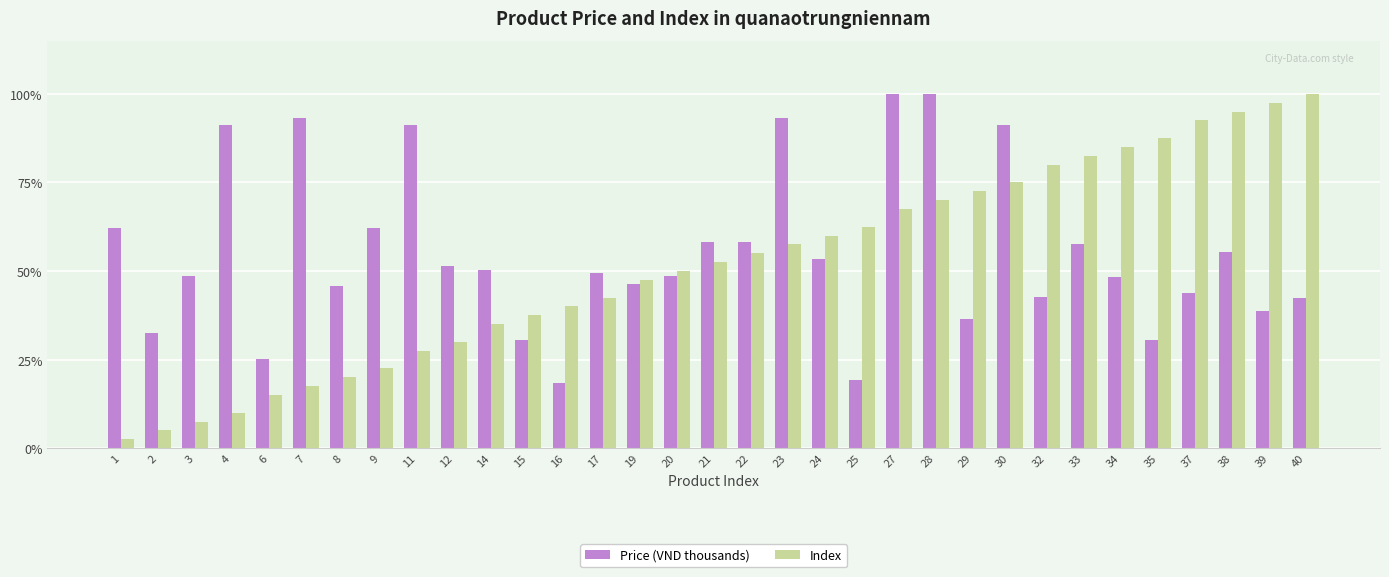

Between 20 and 34, which series saw the biggest shift?

Index